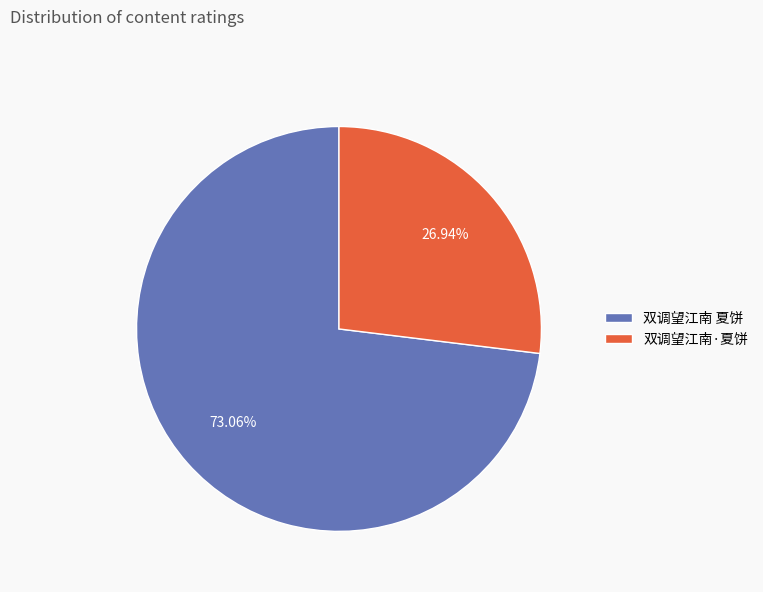

To the nearest percent, what is the average slice percentage?

50%